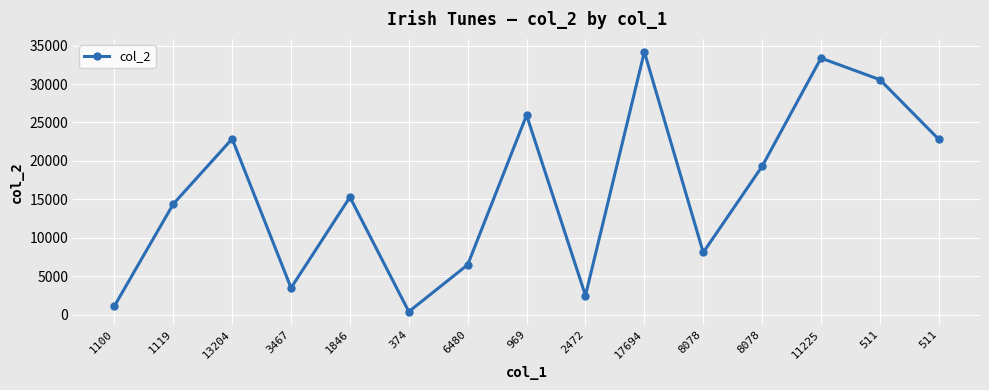

How many lines are shown in the chart?

1